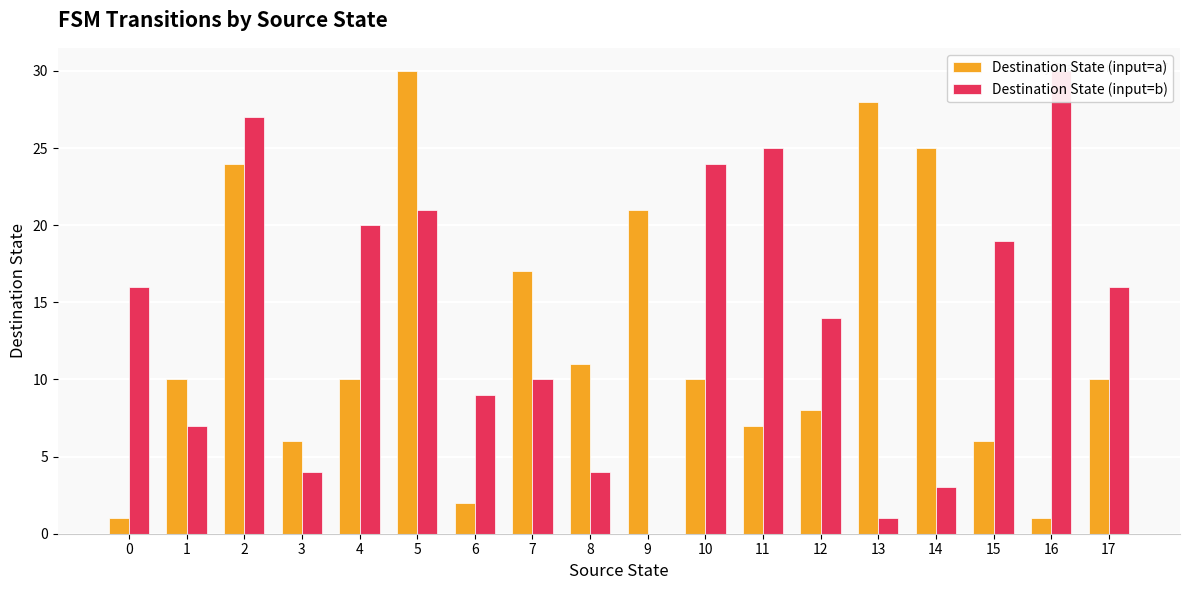

What is the difference between the Destination State (input=b) values at 16 and 5?

9